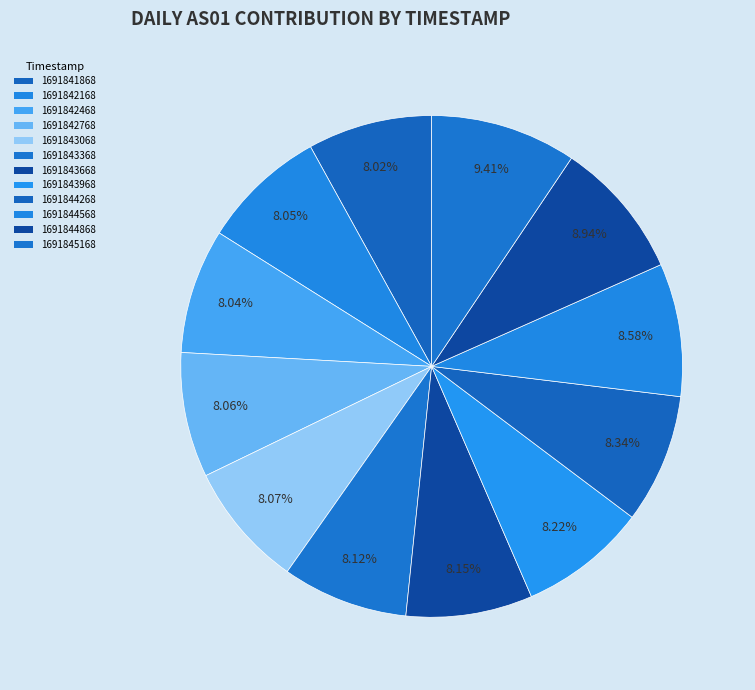

Approximately how many times larger is the value at 1691842768 compared to 1691845168?

0.9